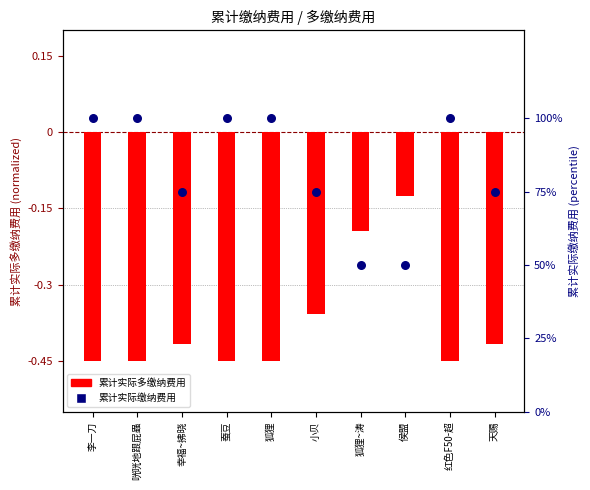

What are all the series names shown in the legend?

累计实际多缴纳费用, 累计实际缴纳费用